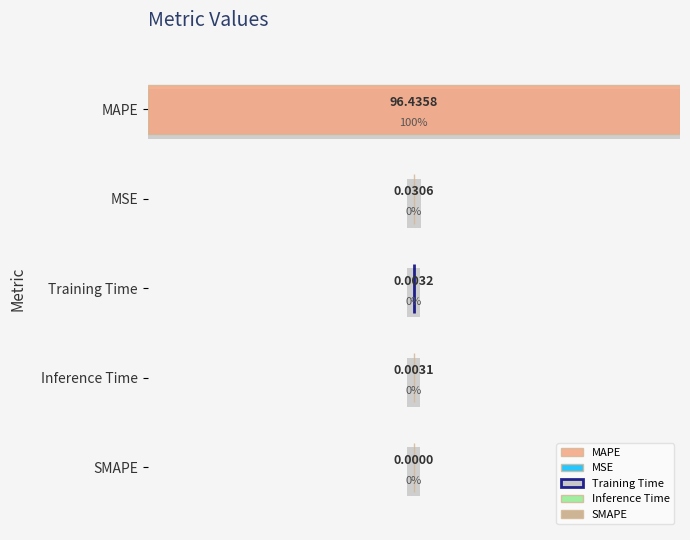

List the labels in order of value, smallest first.

SMAPE, Inference Time, Training Time, MSE, MAPE